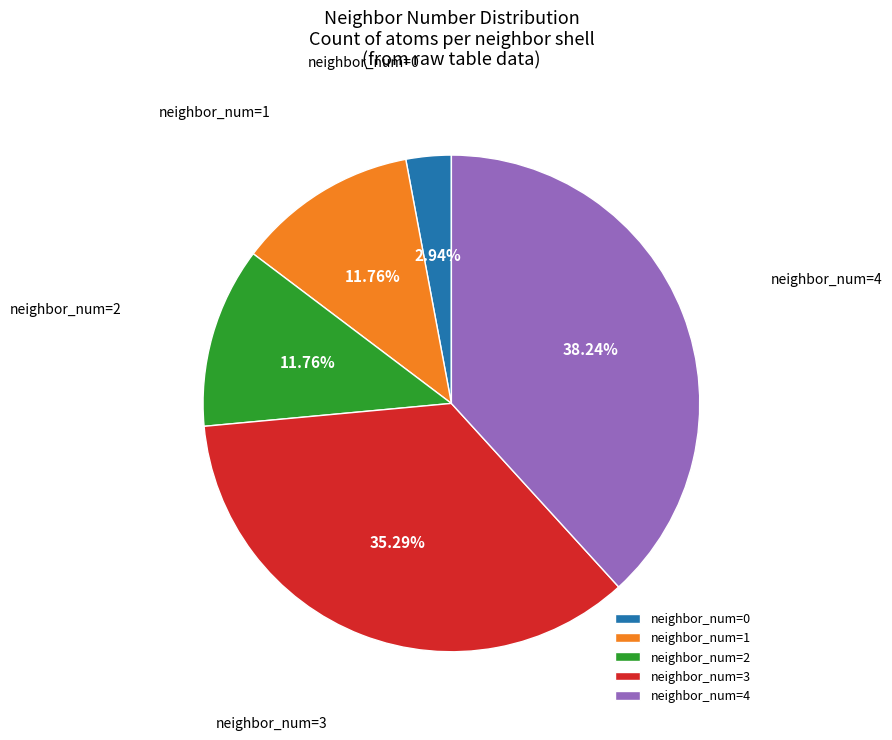

Between neighbor_num=4 and neighbor_num=0, which is larger?

neighbor_num=4